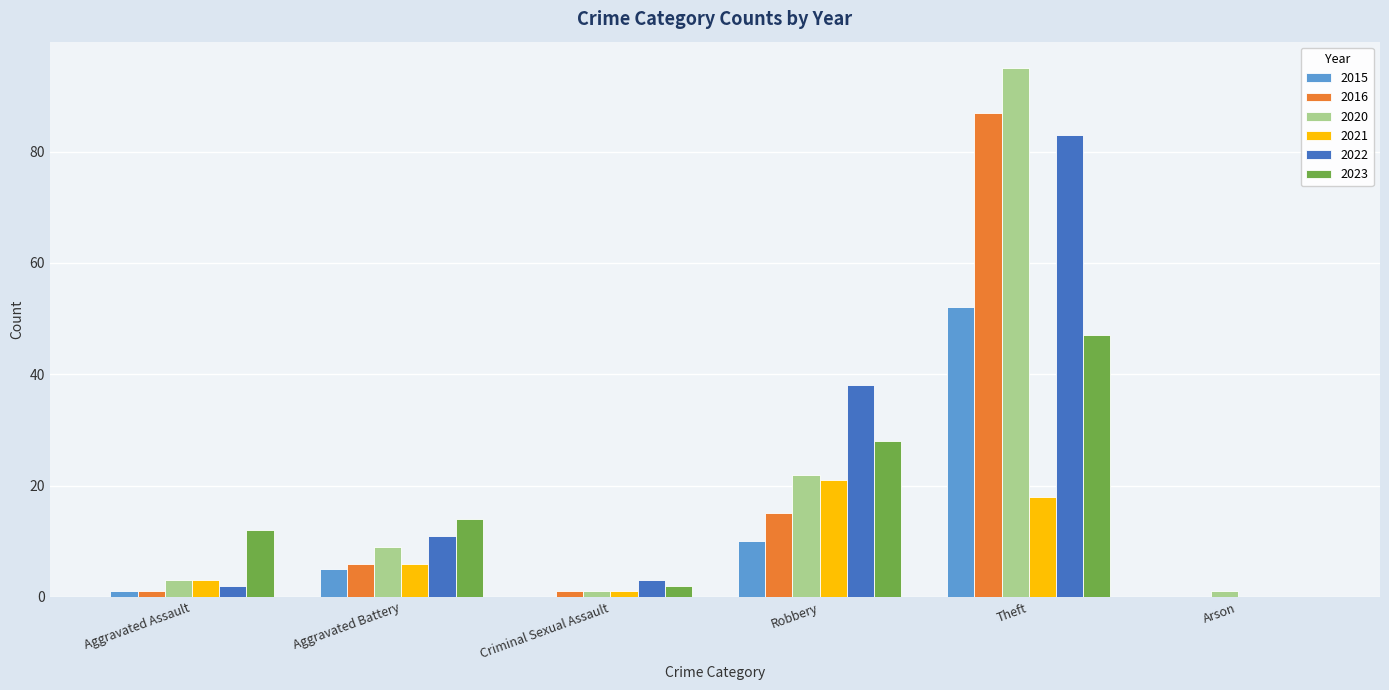

How many groups of bars are there?

6